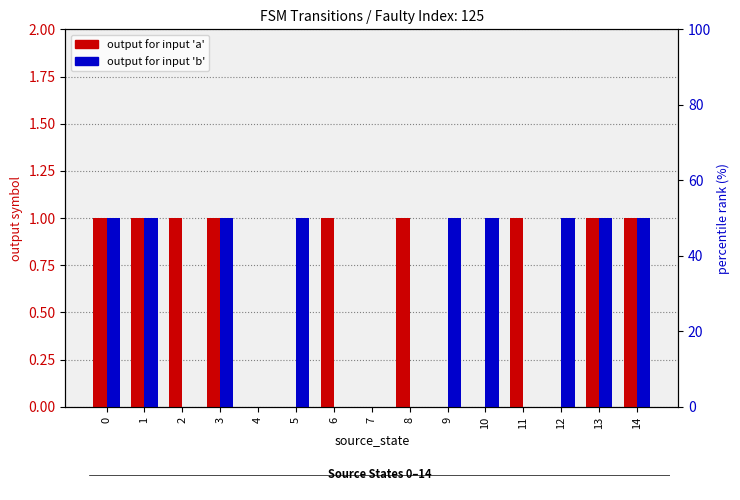

Rank the categories by output for input 'b' value from highest to lowest.

0, 1, 3, 5, 9, 10, 12, 13, 14, 2, 4, 6, 7, 8, 11